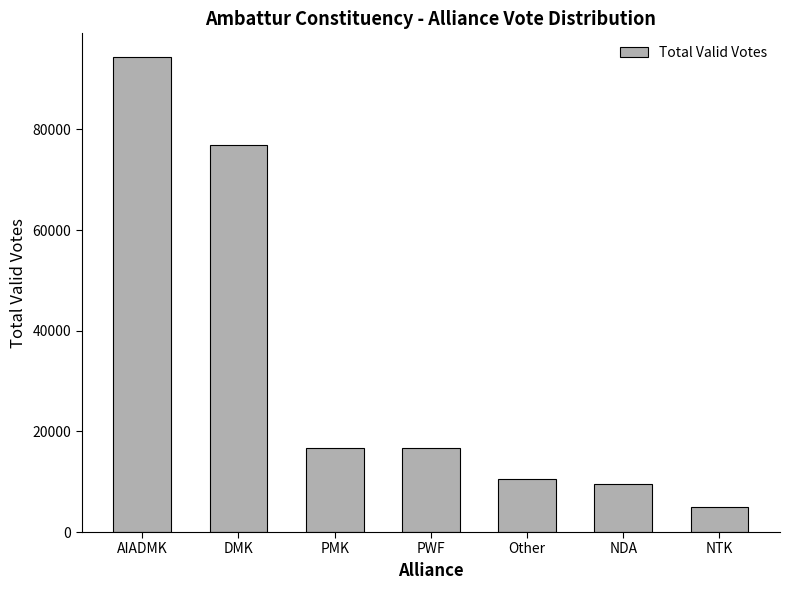

Which category has the highest value across all series?

AIADMK